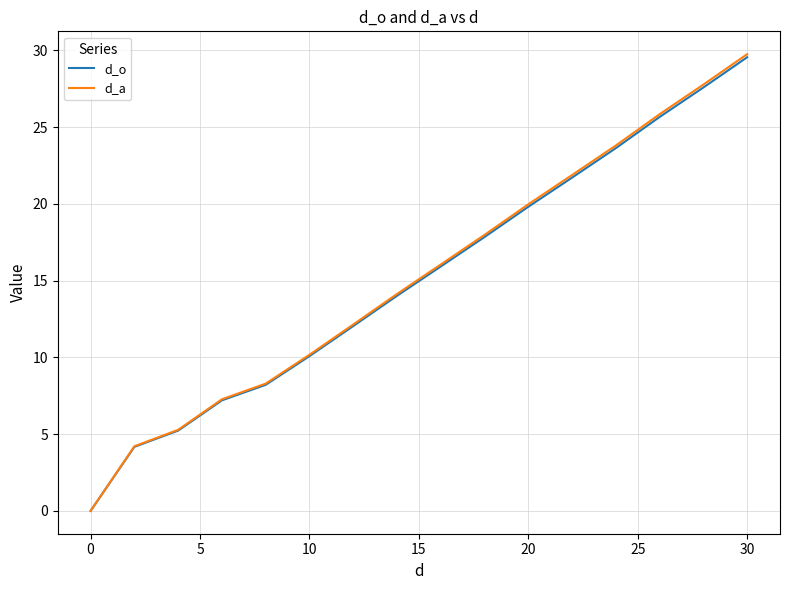

How many lines are shown in the chart?

2